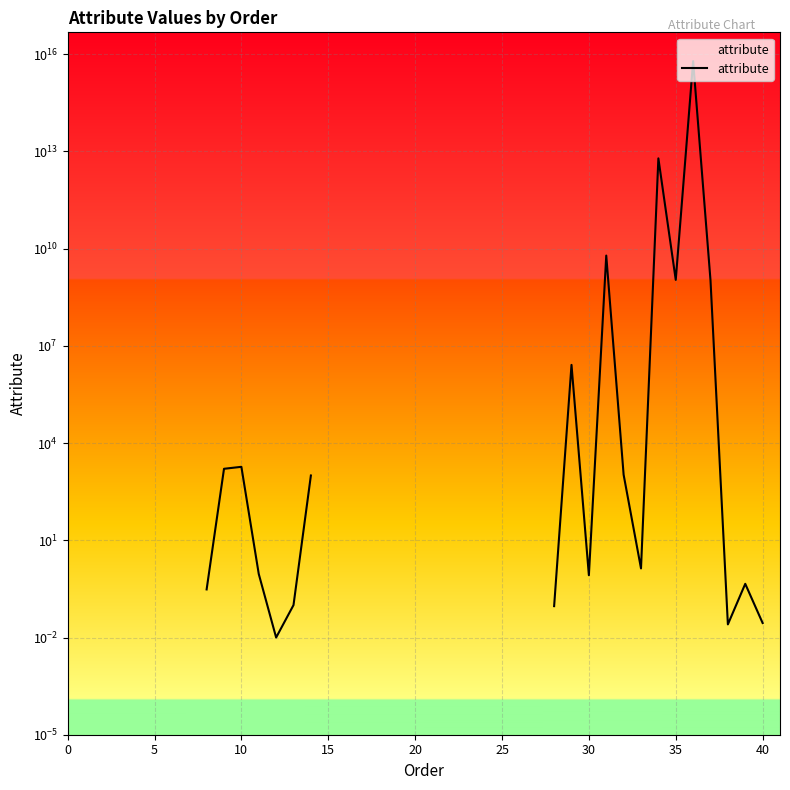

Does the chart display data point markers on the line(s)?

No